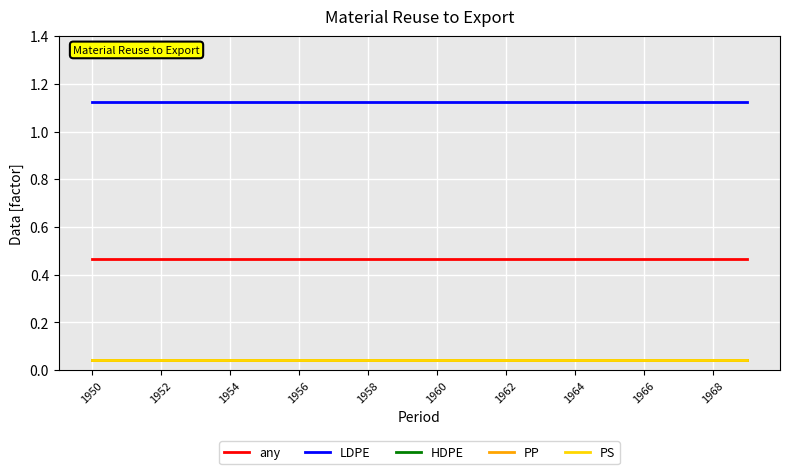

Does the chart have visible grid lines?

Yes